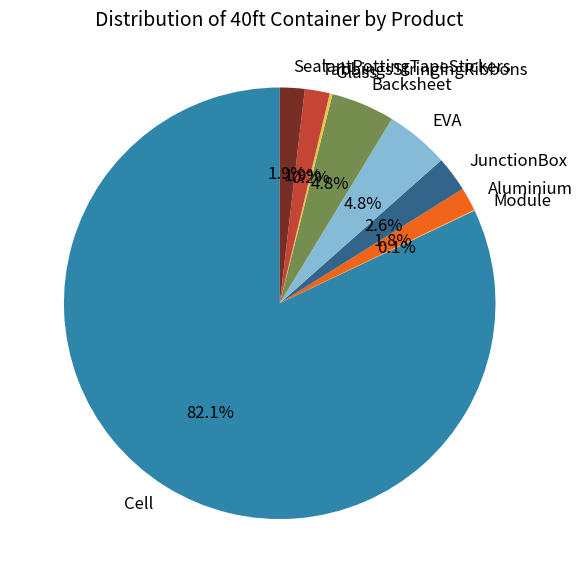

What is the total percentage of JunctionBox and SealantPottingTapeStickers?

4.5%